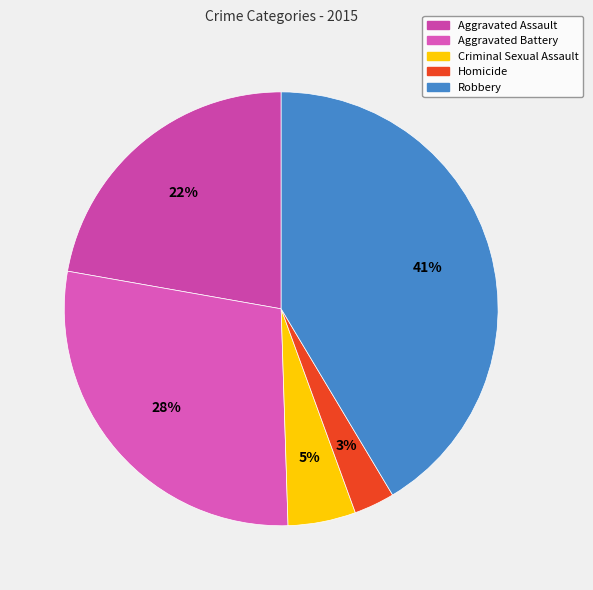

How many slices are in this pie chart?

5